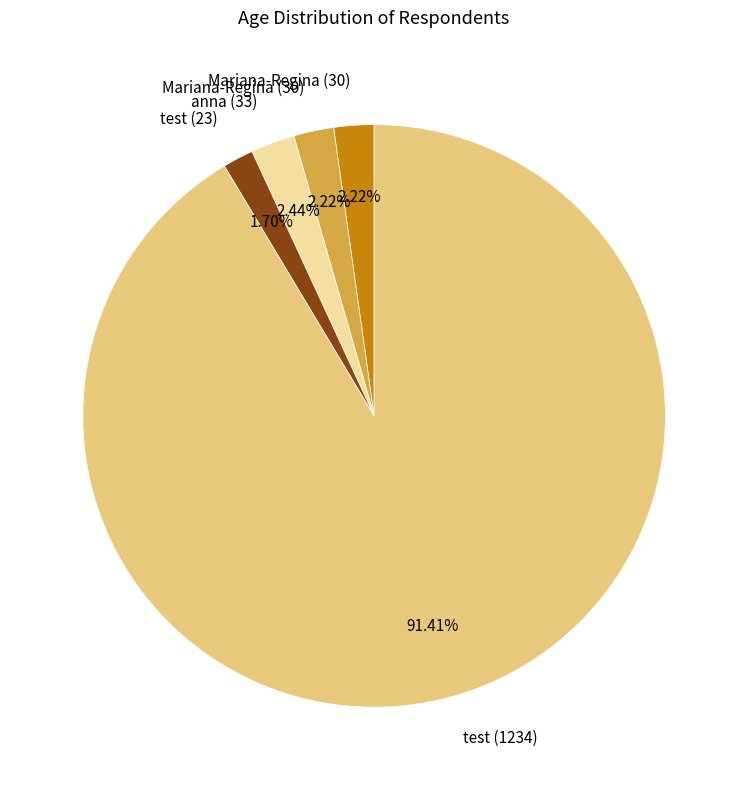

Is there a majority slice in this chart?

Yes